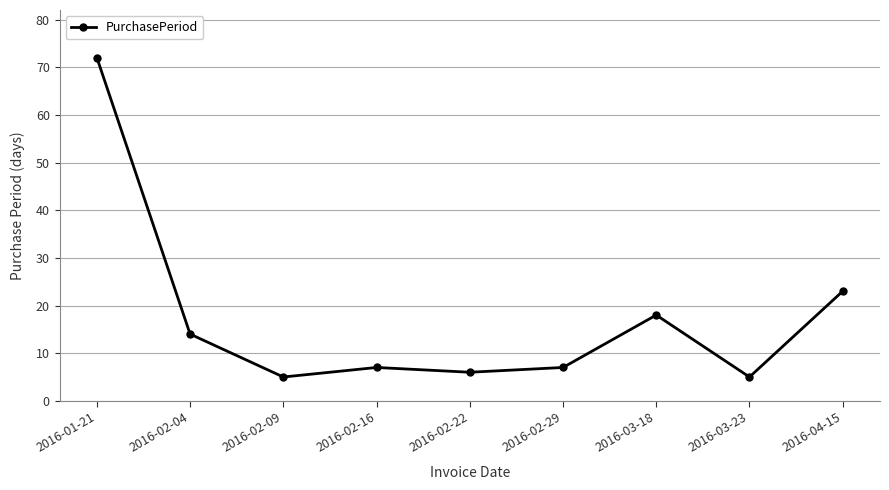

What position from the left is 2016-01-21?

1